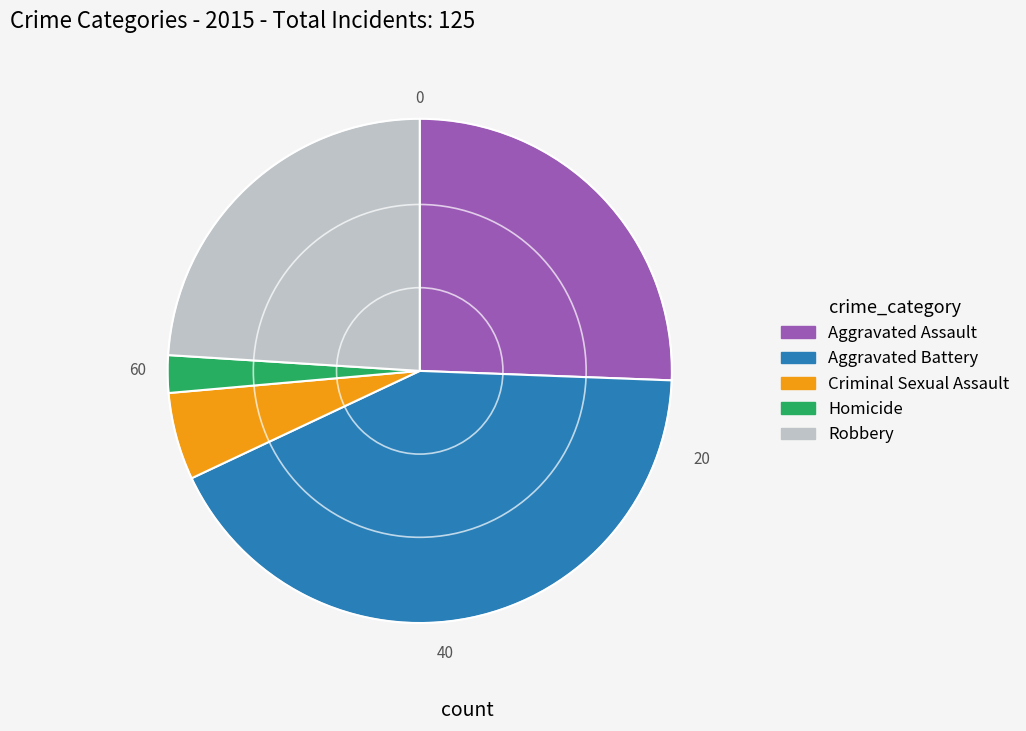

What is the smallest slice in the pie chart?

Homicide